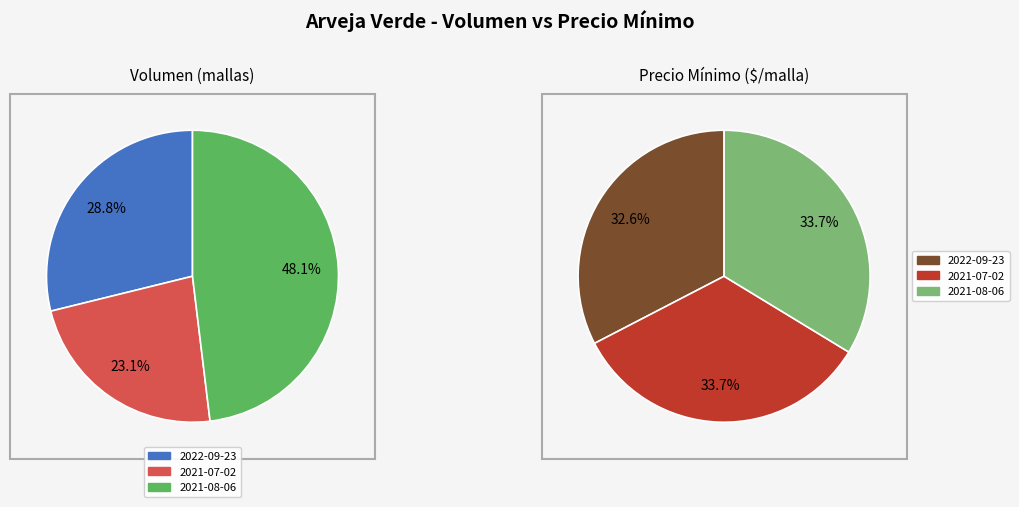

To the nearest percent, what is the difference between the largest and smallest slice percentages?

1%